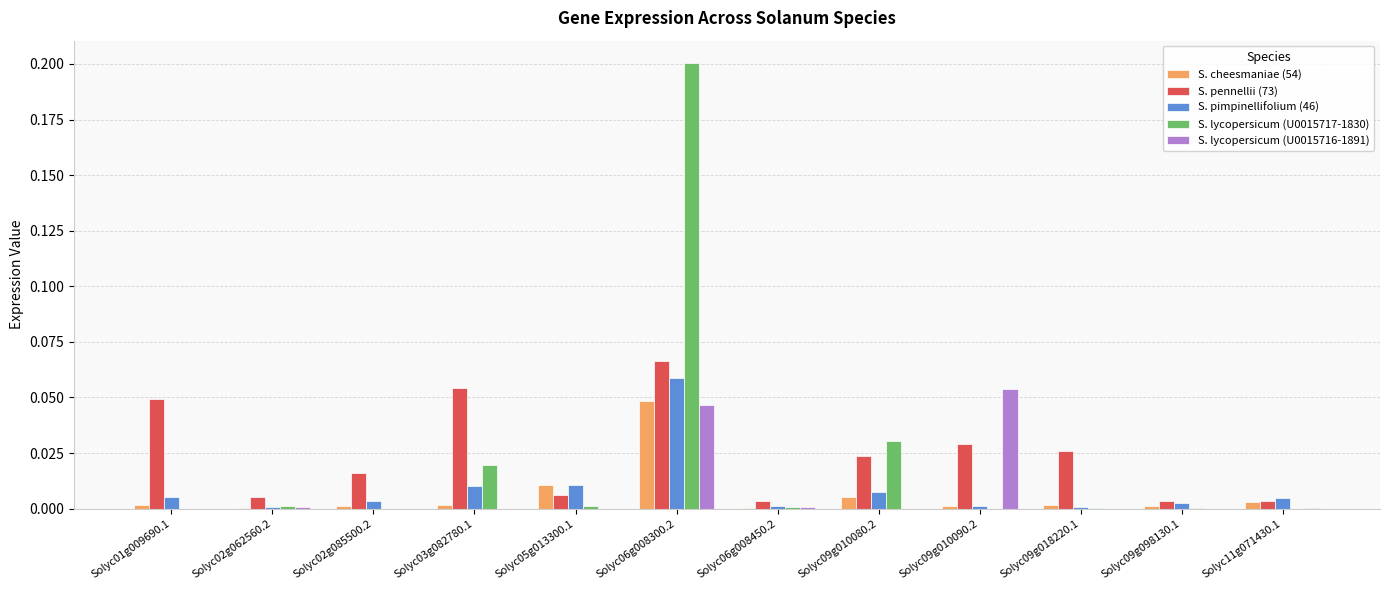

The value of S. lycopersicum (U0015716-1891) at Solyc09g098130.1 is 0.0. True or false?

True